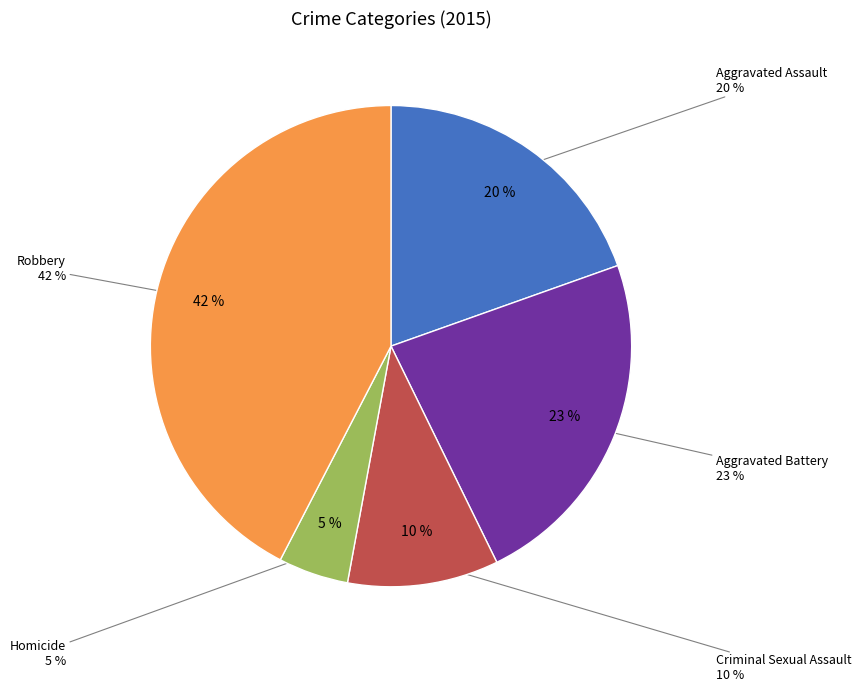

To the nearest percent, what is the combined percentage of Criminal Sexual Assault and Aggravated Battery?

33%